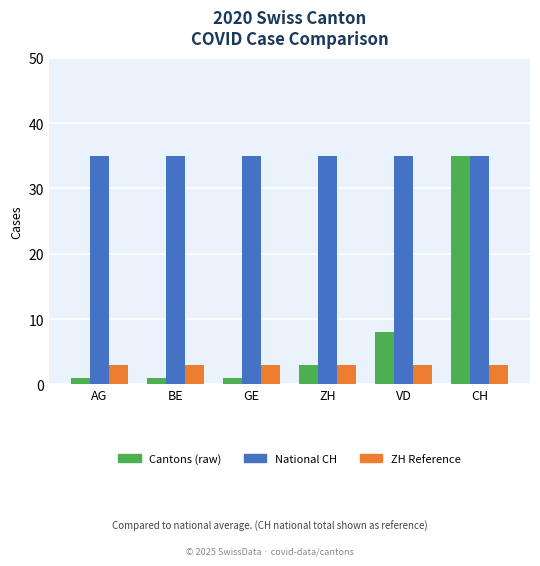

What is the label of the 1st bar from the left?

AG